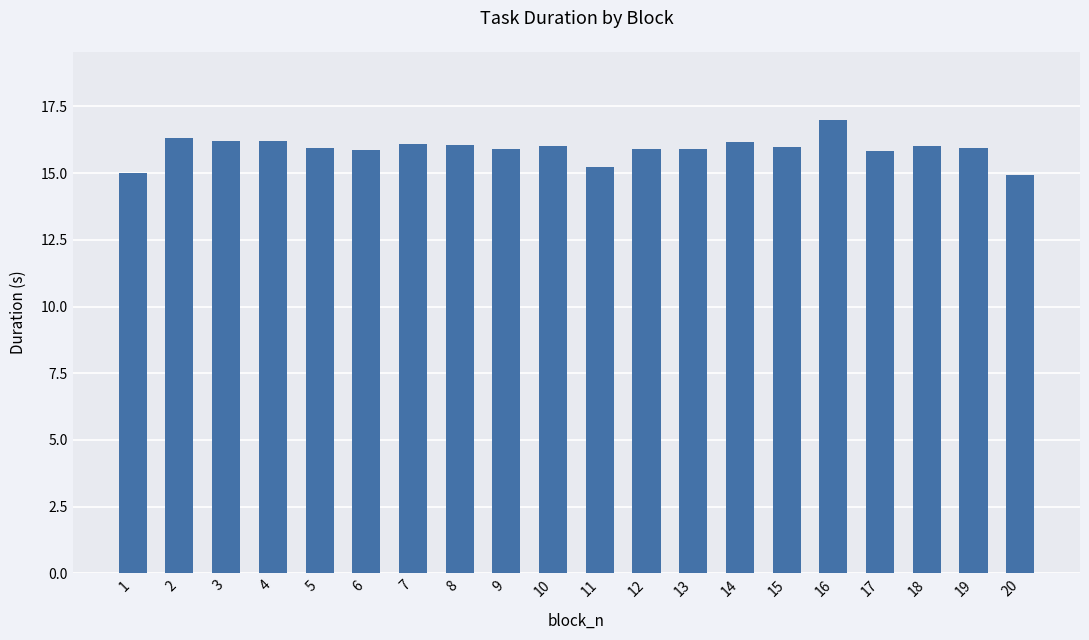

What is the sum of all values?

318.5